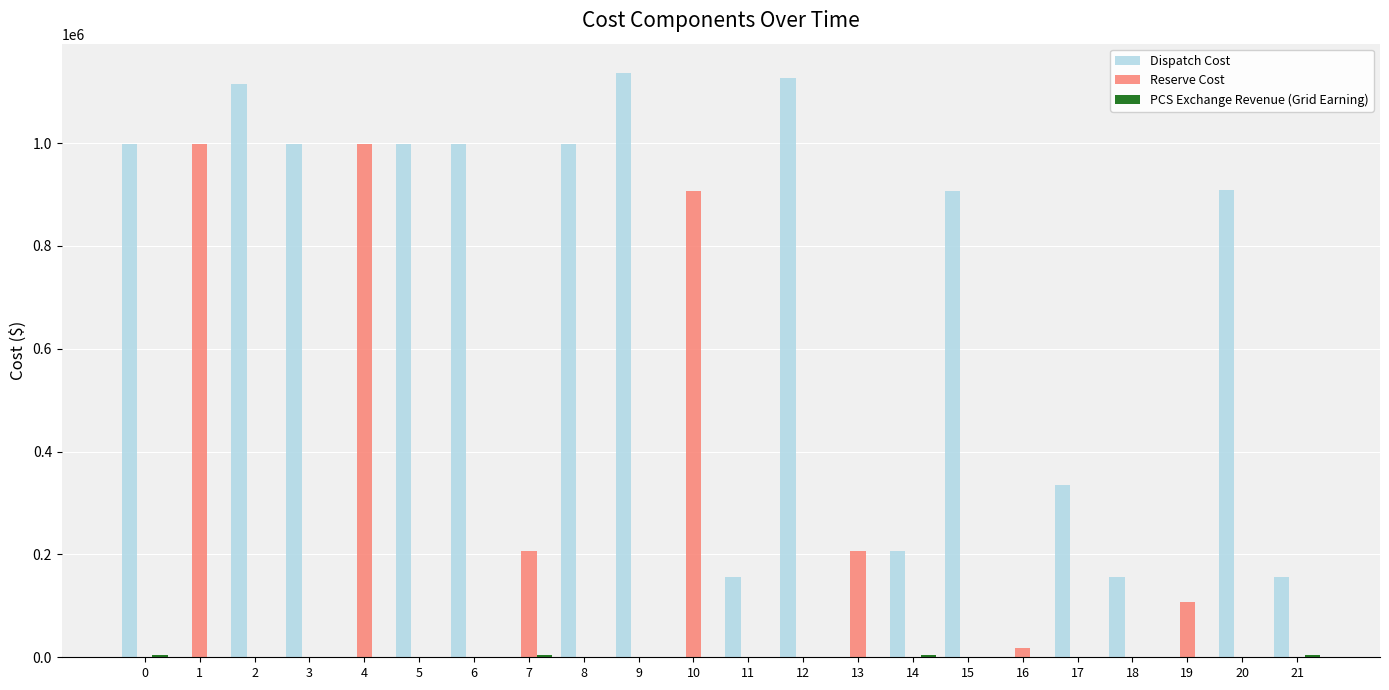

Which series has the largest total across all categories?

Dispatch Cost